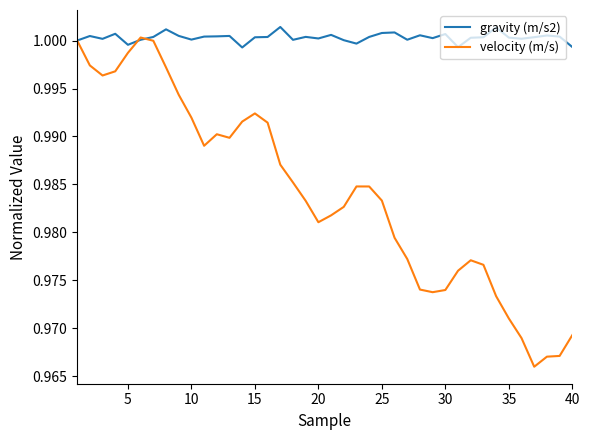

Rank the series by their average value, from lowest to highest.

velocity (m/s), gravity (m/s2)